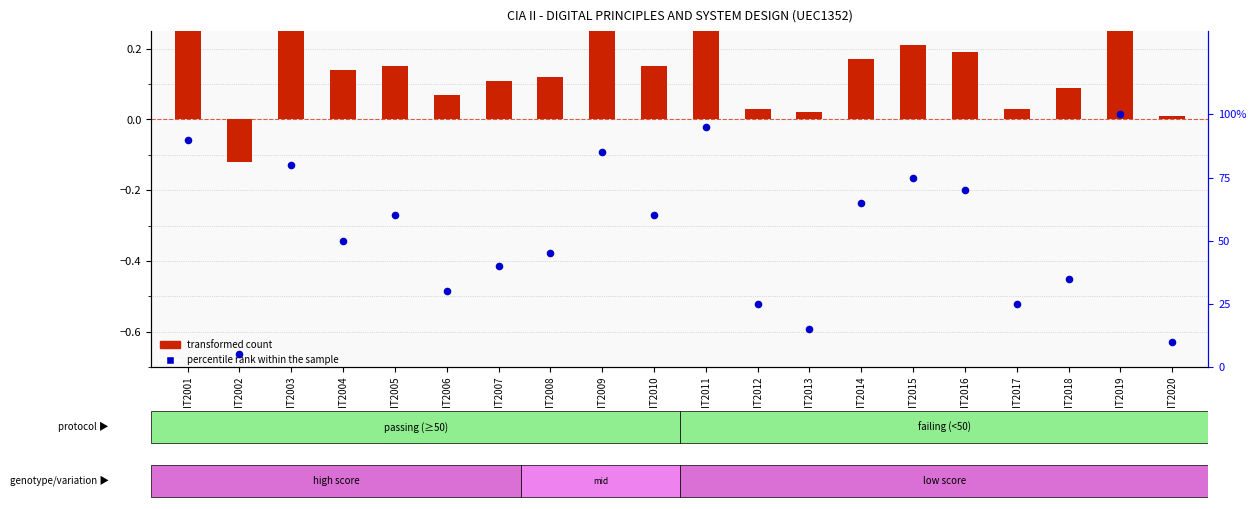

At how many categories does at least one series exceed 53?

10